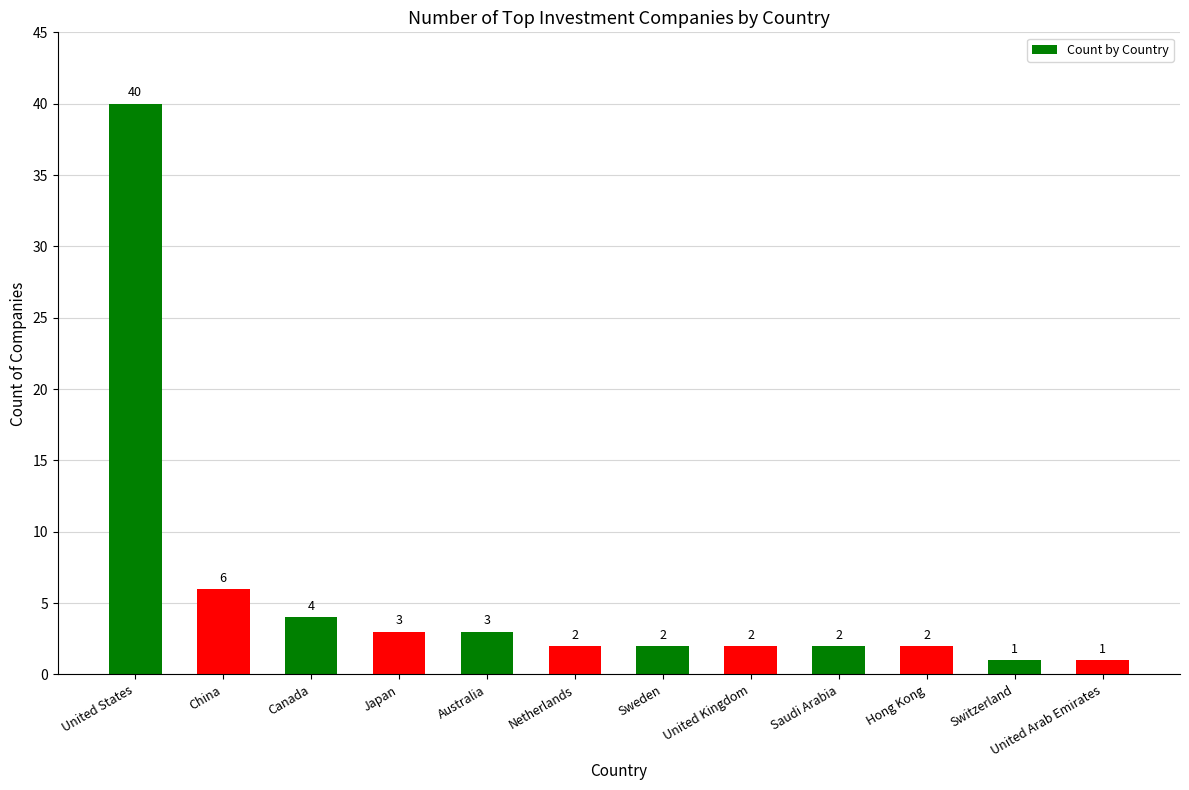

Which has a higher value, Australia or Switzerland?

Australia